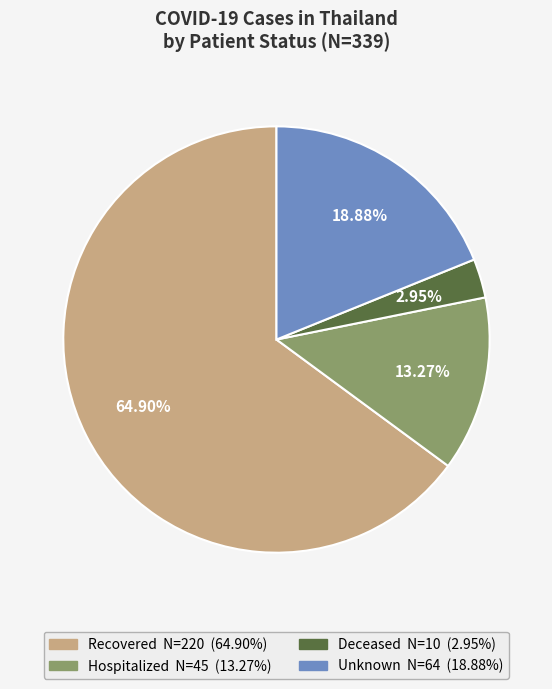

To the nearest percent, what is the difference between the largest and smallest slice percentages?

62%